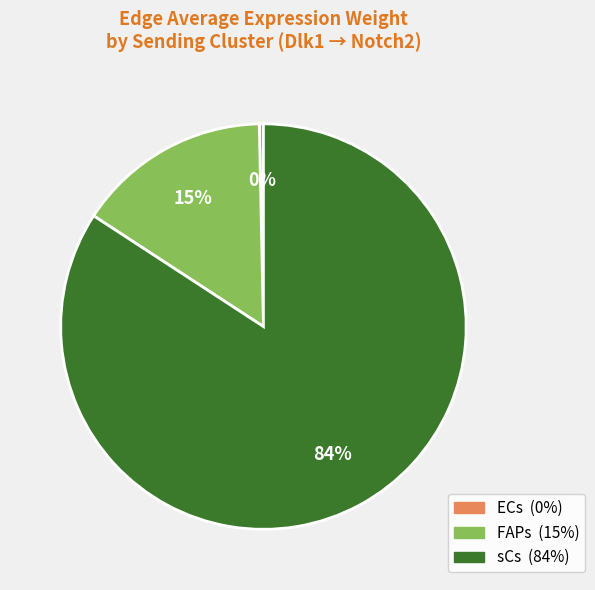

To the nearest percent, what is the average slice percentage?

33%